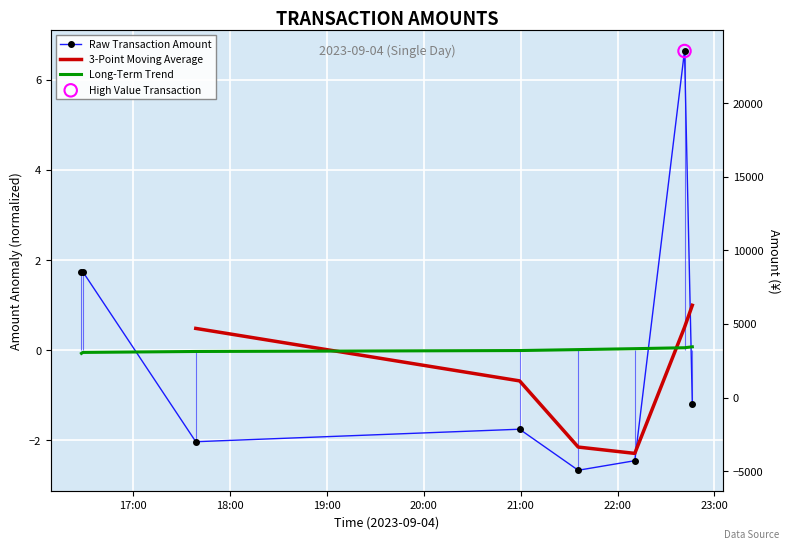

Which series has the largest total across all categories?

Raw Transaction Amount